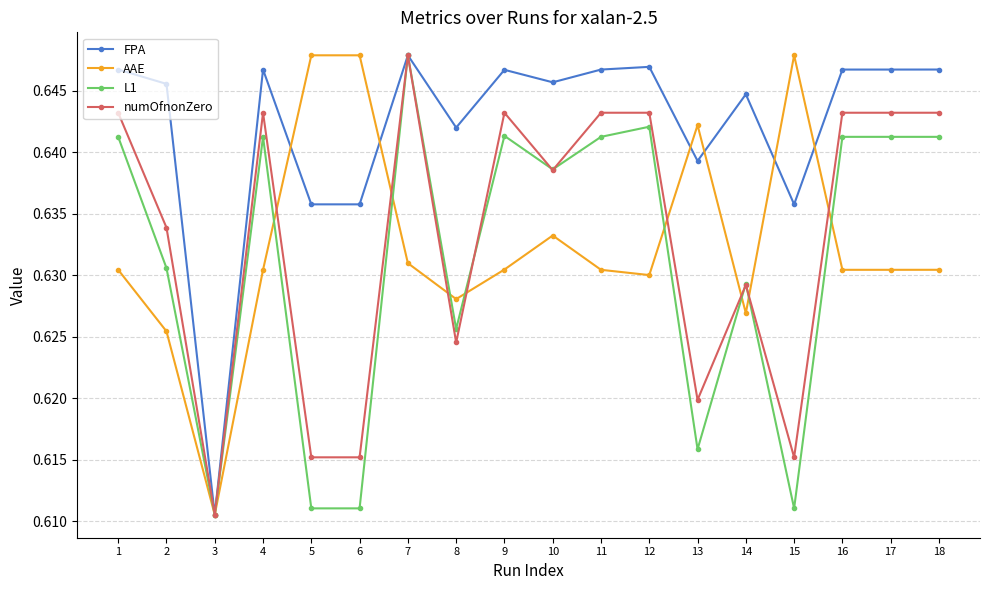

Which category has the highest value in the L1 series?

7